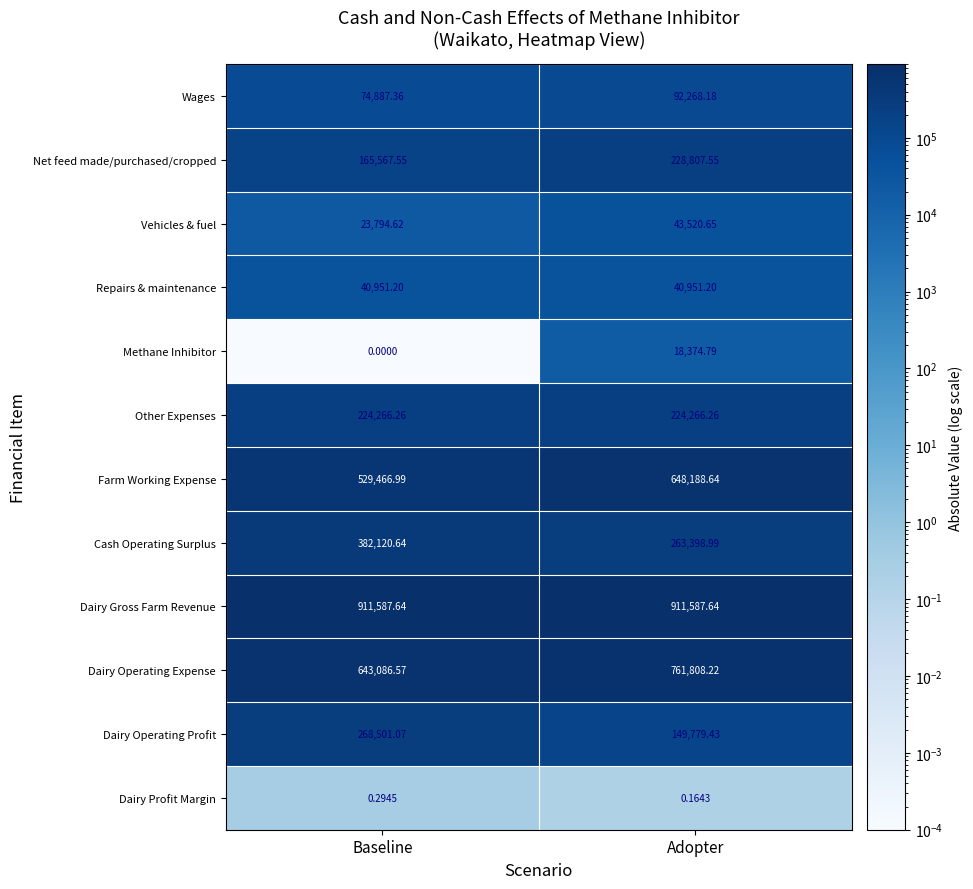

At which label is Vehicles & fuel closest to 33657?

Baseline